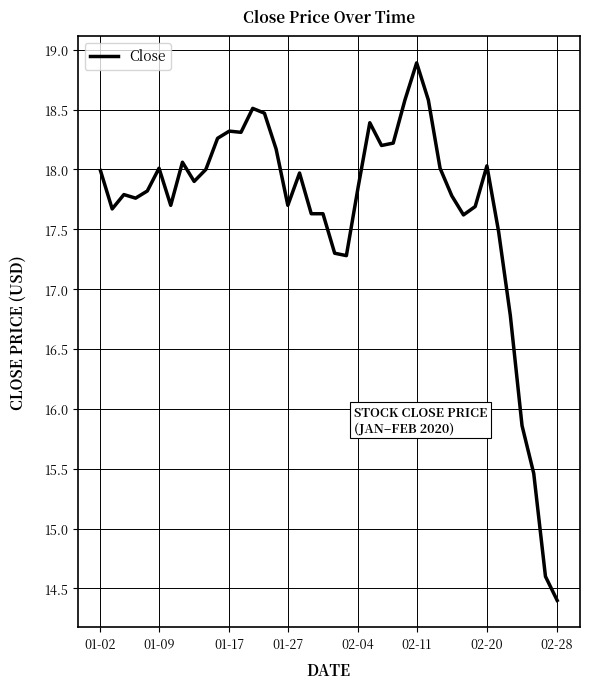

What is the smallest value displayed?

14.4